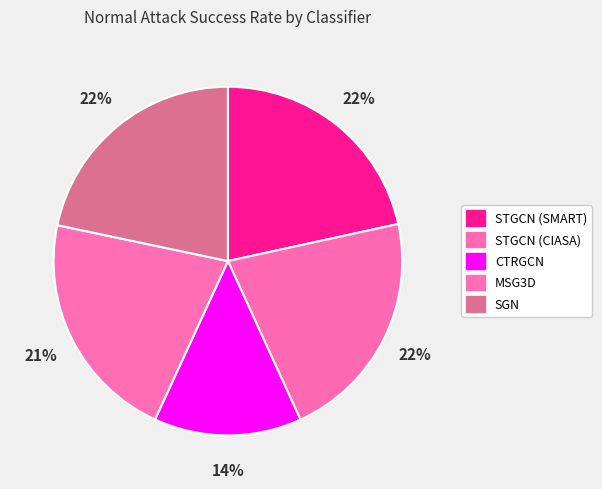

Is CTRGCN the majority of the pie?

No